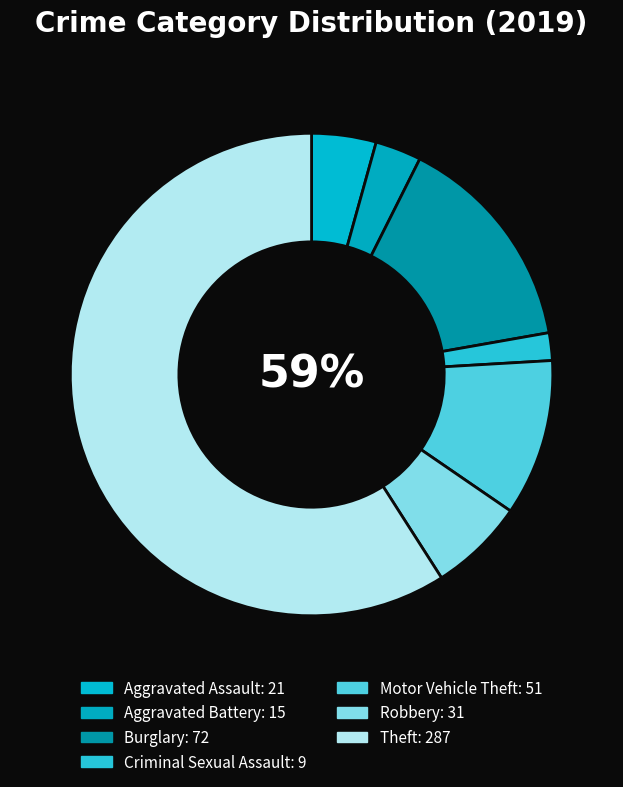

Count the number of slices in the pie.

7